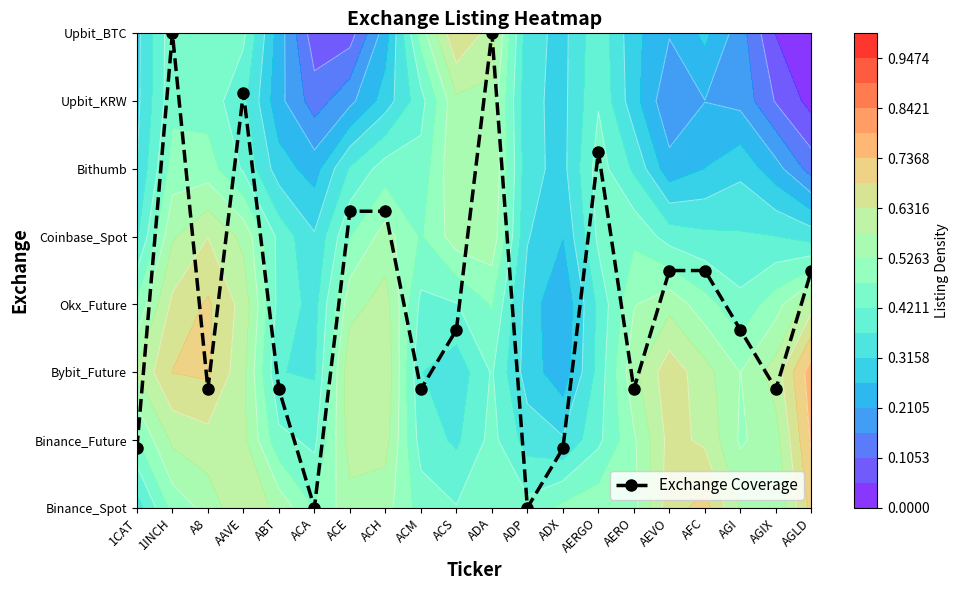

The chart shows a value of 2.7 at ADP. True or false?

False